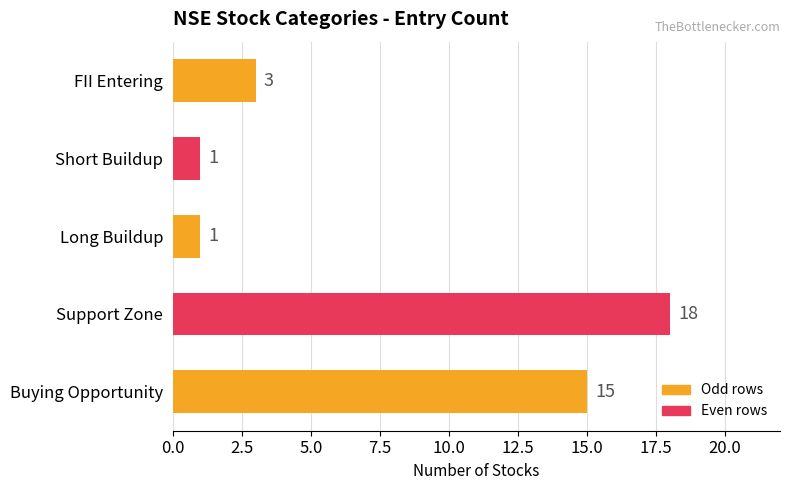

The value at FII Entering is 3. True or false?

True